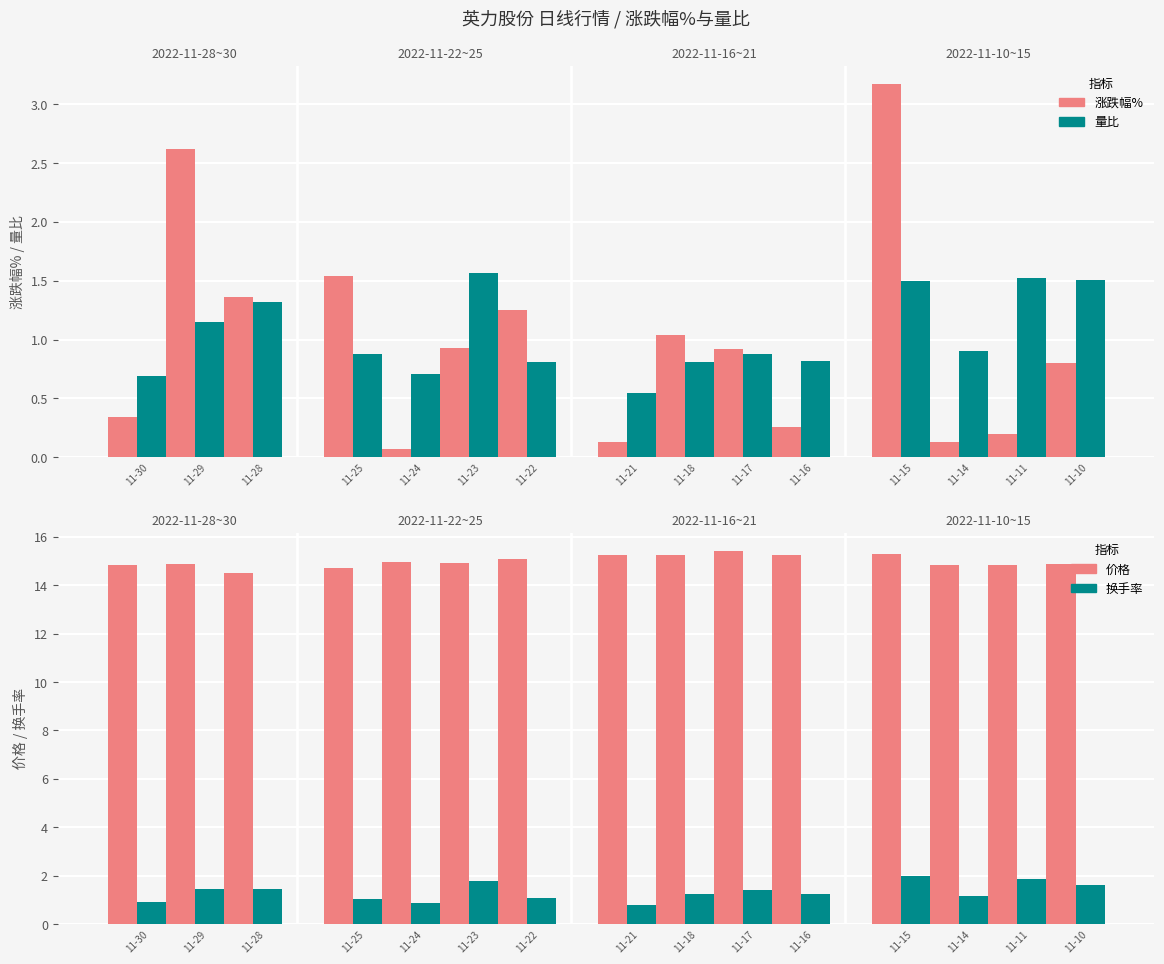

What is the minimum value shown in the chart?

0.1